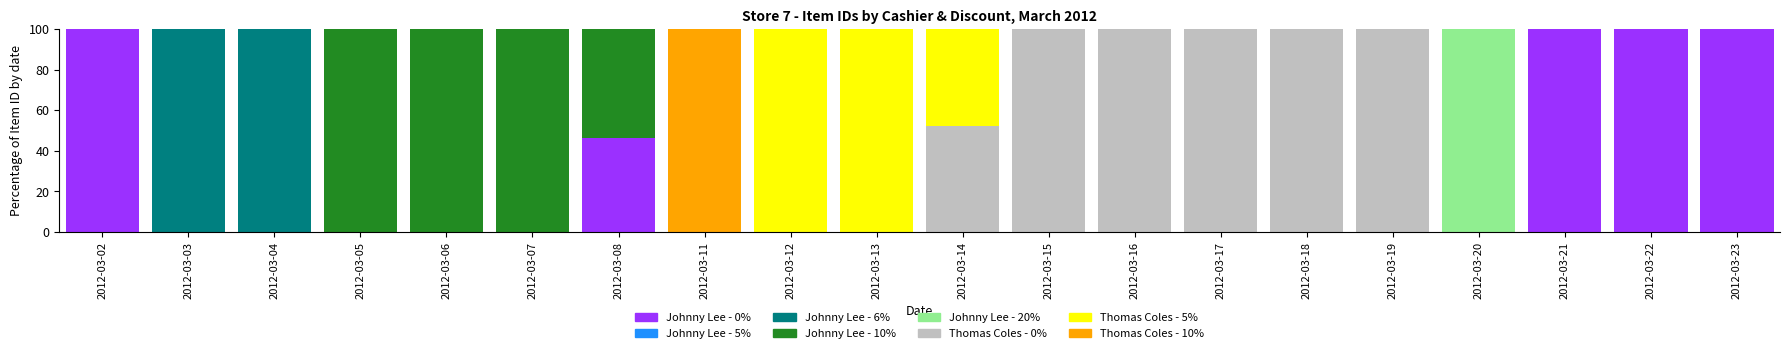

The Johnny Lee - 0% series shows 63.2 at 2012-03-20. True or false?

False